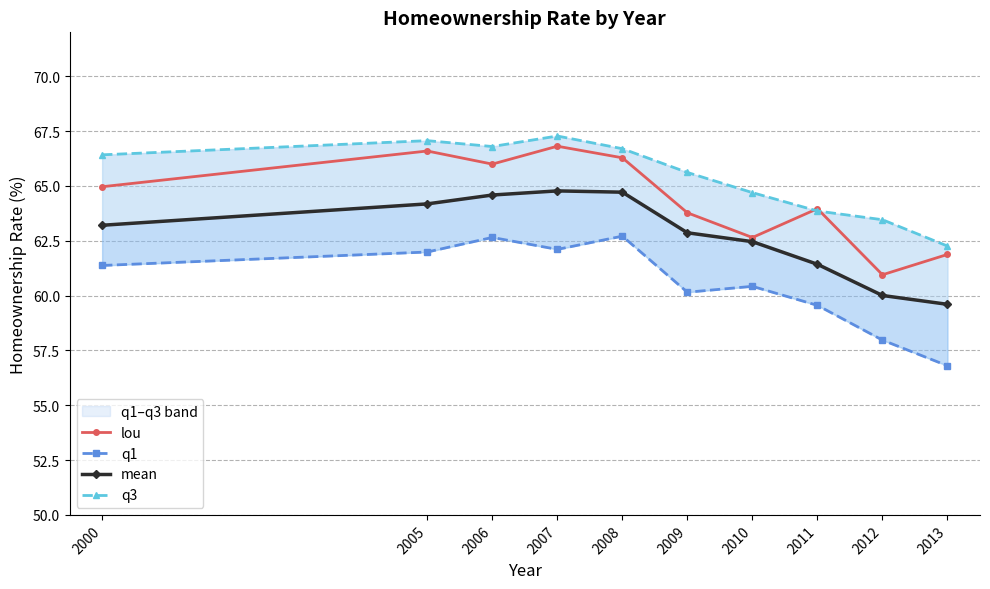

How many interior local peaks does the q1 series have?

3